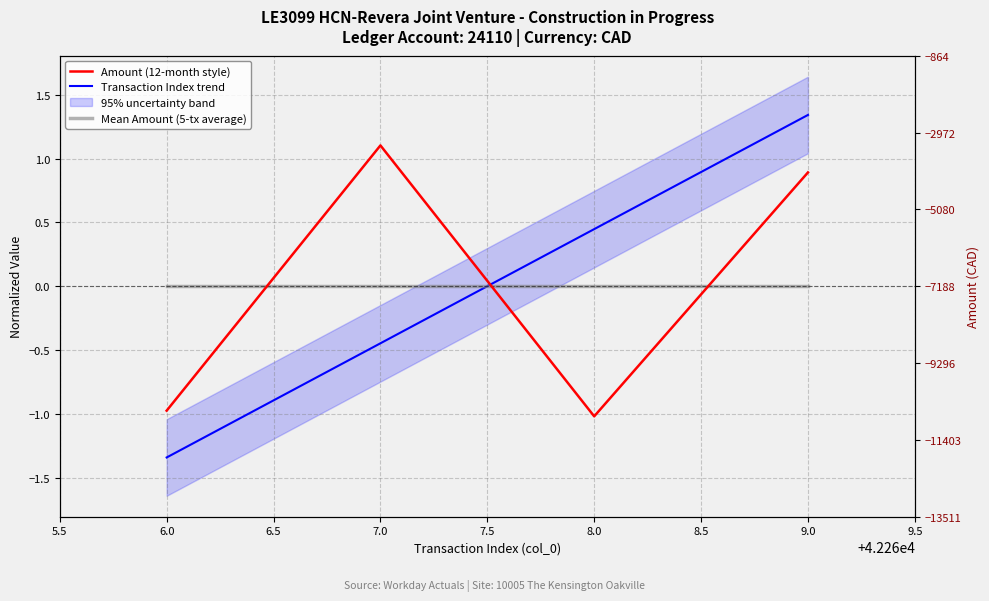

Is this an area chart (filled region under the line)?

No